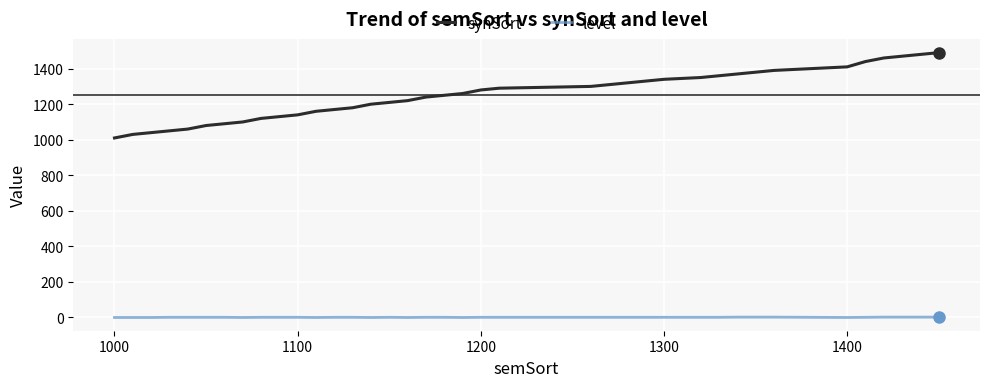

True or false: level and synSort cross at least once.

False